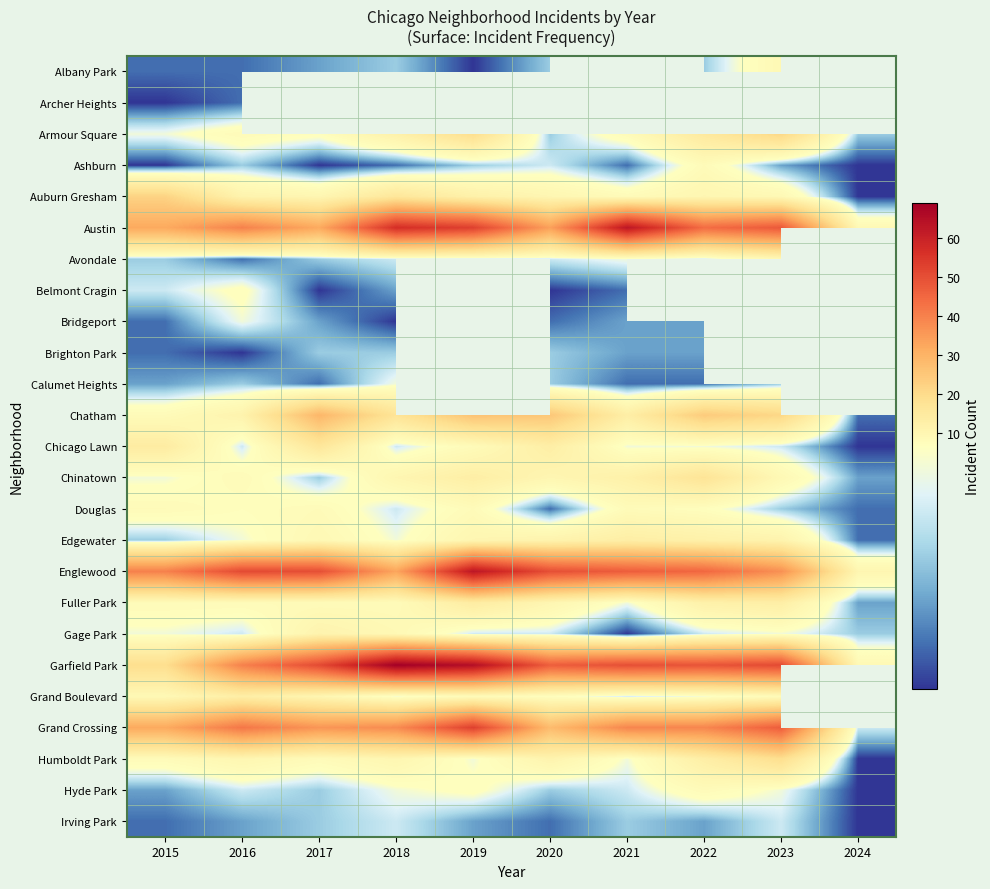

What is the maximum value for Avondale?

9.0